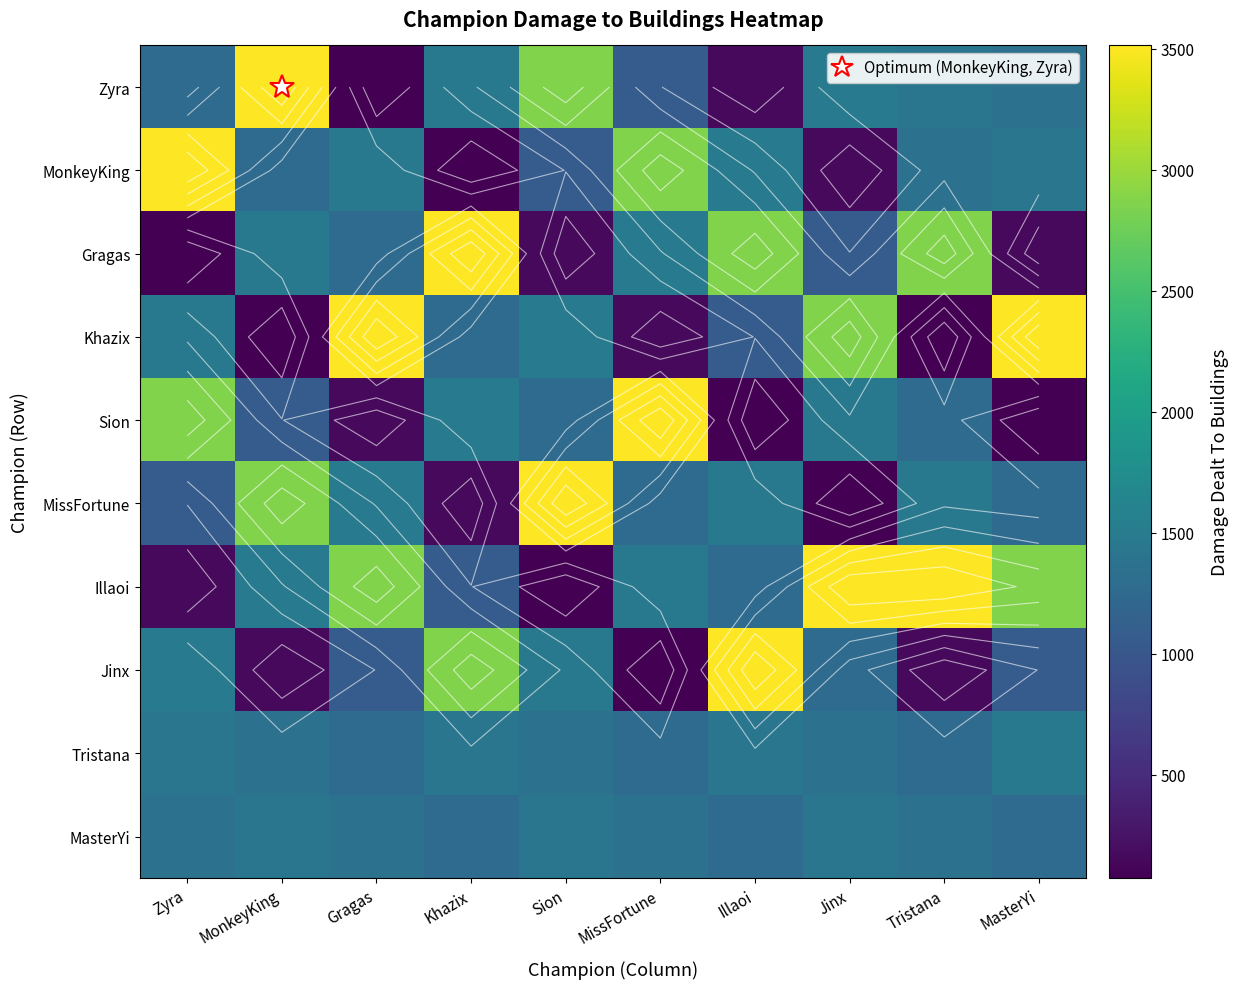

At how many categories does at least one series exceed 1965?

10